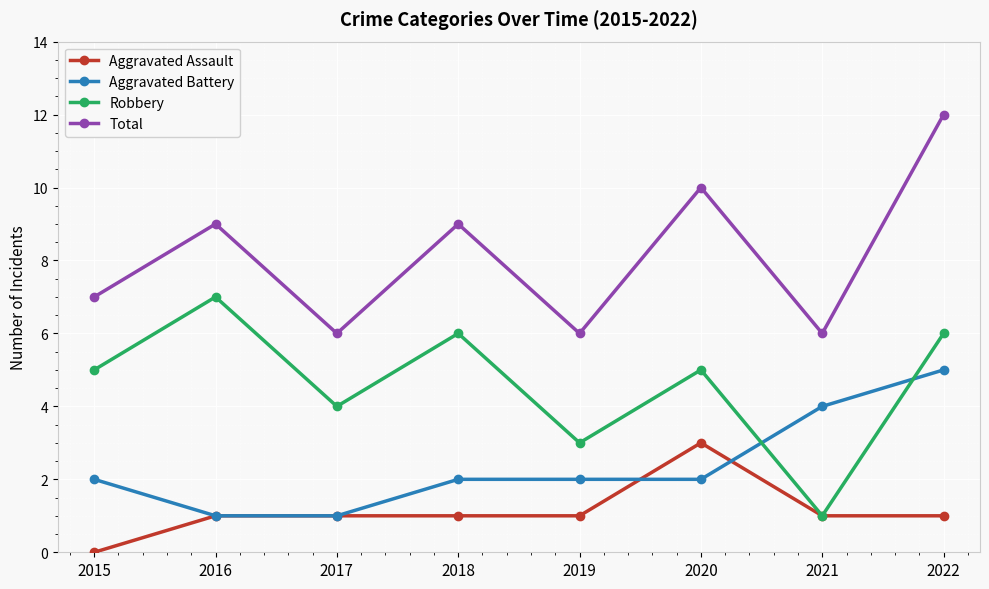

Reading right to left, what are all the values shown in this chart?

Aggravated Assault: 1	1	3	1	1	1	1	0
Aggravated Battery: 5	4	2	2	2	1	1	2
Robbery: 6	1	5	3	6	4	7	5
Total: 12	6	10	6	9	6	9	7